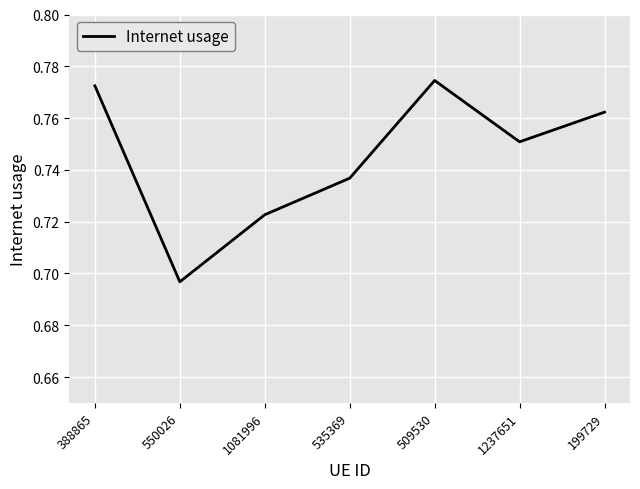

How many interior local peaks (higher than both neighbors) does the data have?

1